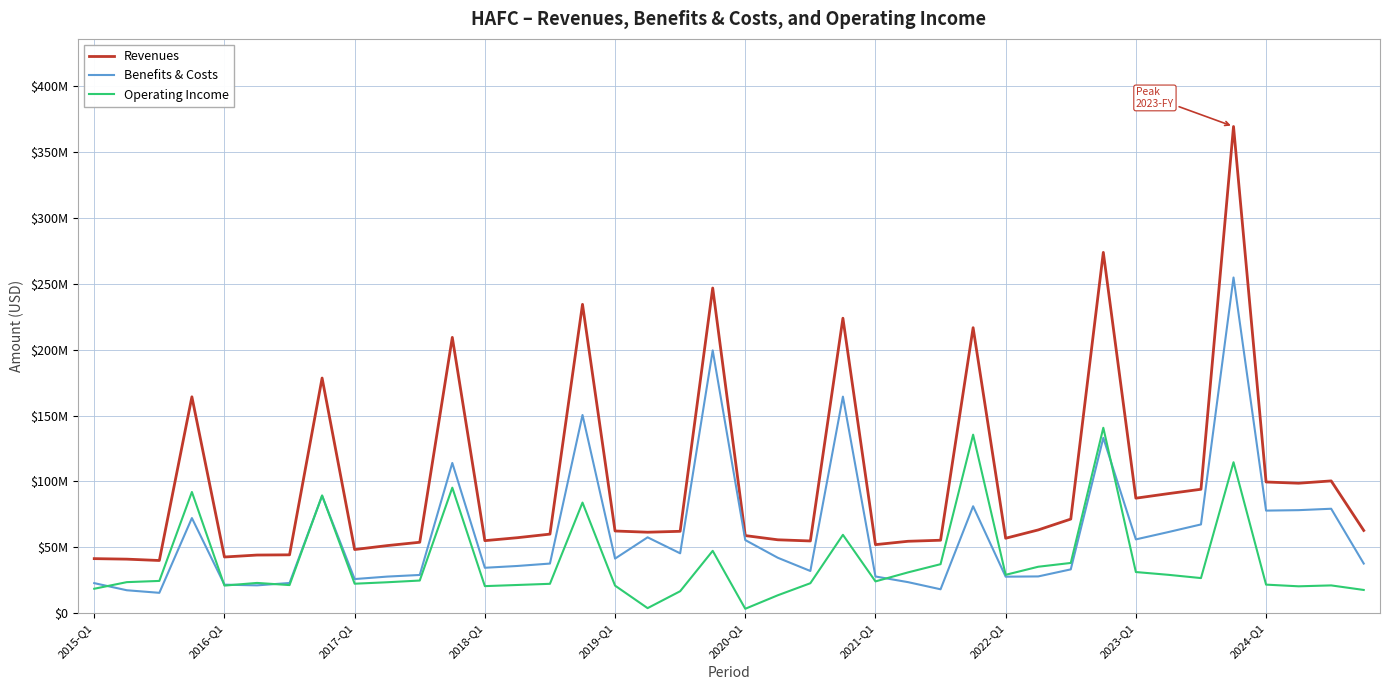

Does the chart have visible grid lines?

Yes